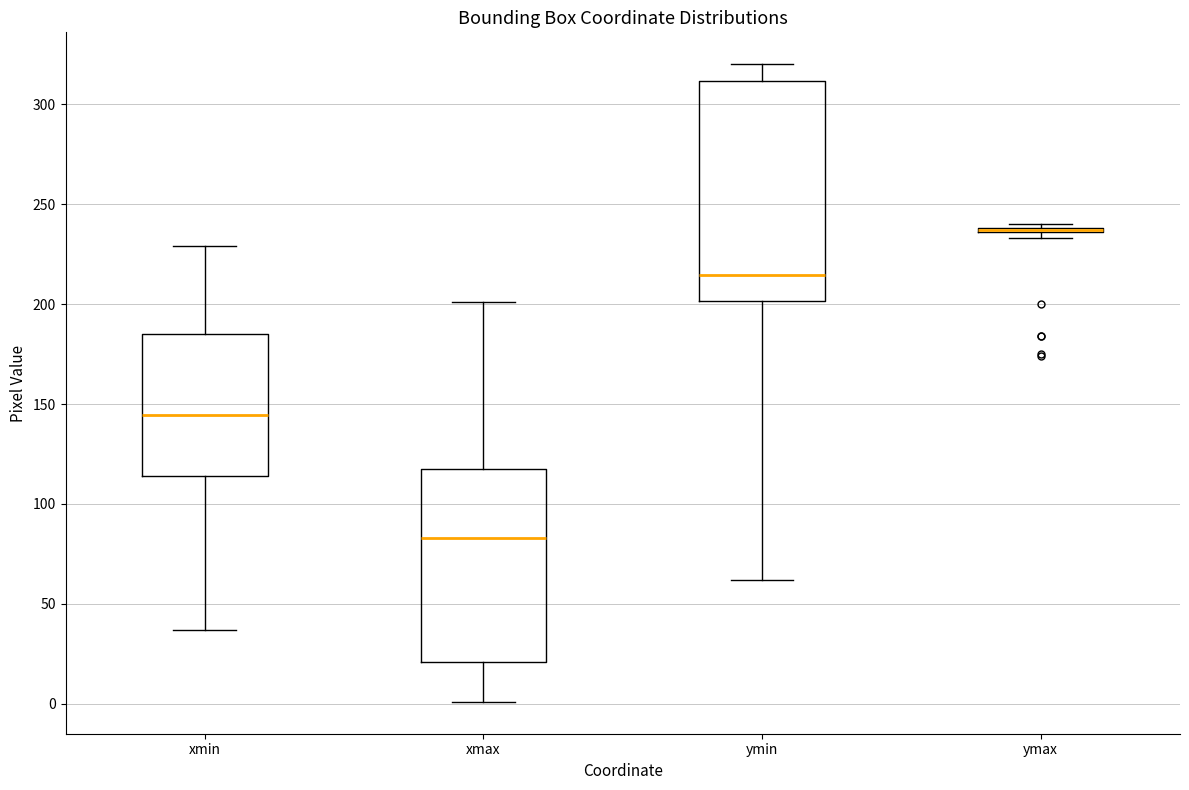

Reading left to right, transcribe this box plot: for each box, give where its median line is, the range the box spans, and where its two whiskers end, as read against the y-axis. The values are not printed on the chart, so give them approximately, as read against the axis.

xmin: median 145, box 115 to 185, whiskers 35 to 230
xmax: median 85, box 20 to 115, whiskers 0 to 200
ymin: median 215, box 200 to 310, whiskers 60 to 320
ymax: box collapsed to a line at 235, whiskers 235 to 240